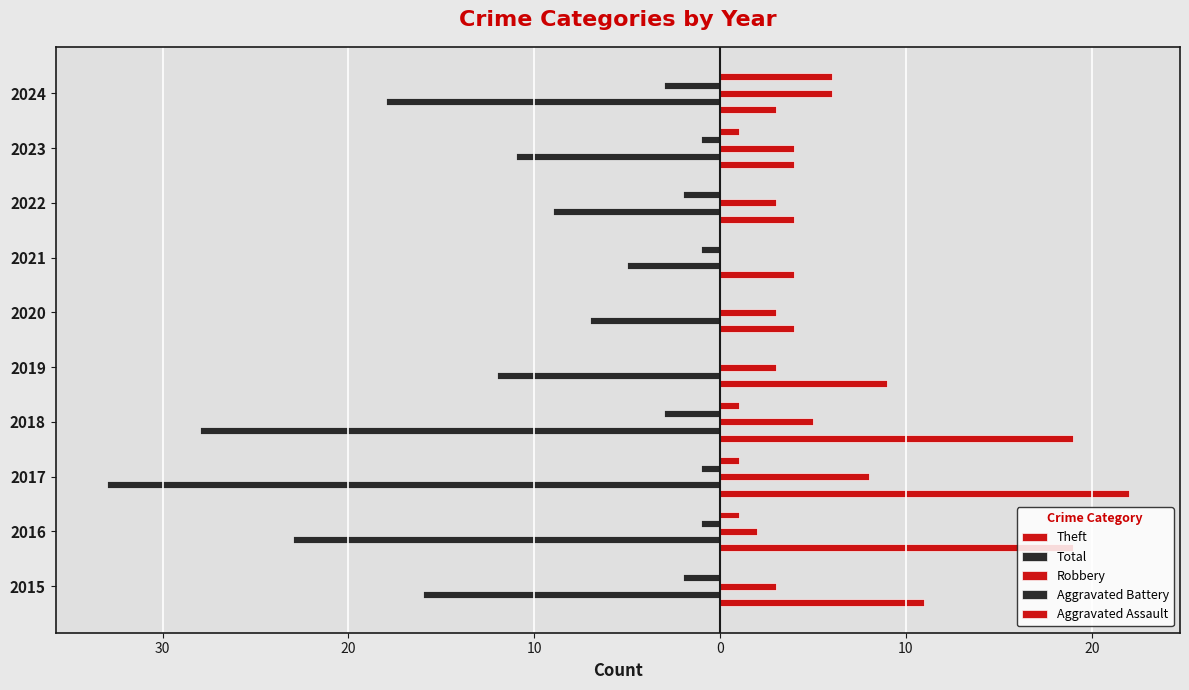

Which series has the largest range (max minus min)?

Total